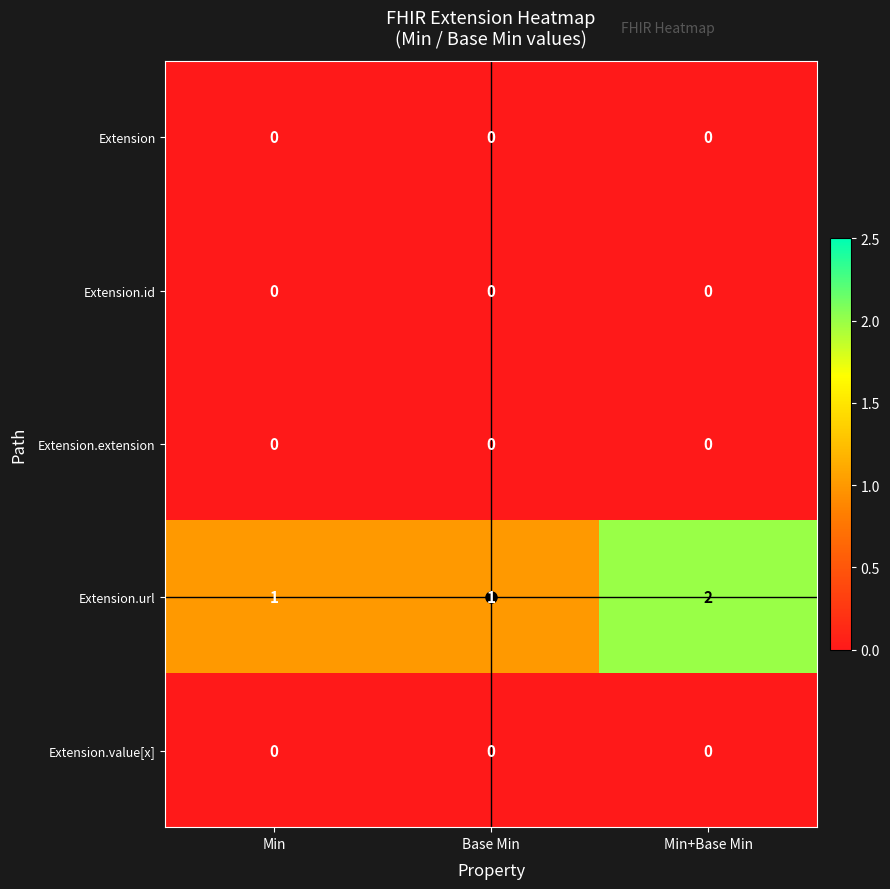

What is the spread (max minus min) of values at Base Min?

1